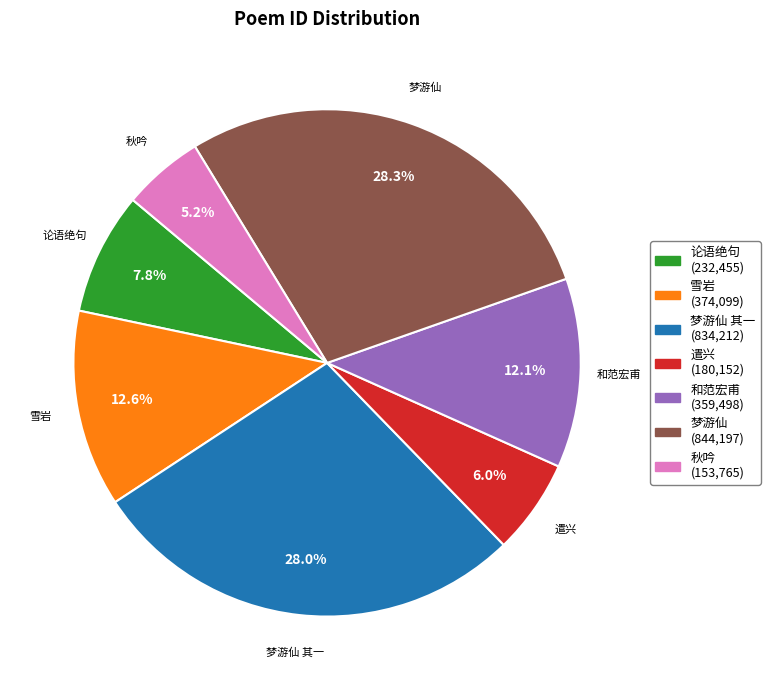

Is there a majority slice in this chart?

No